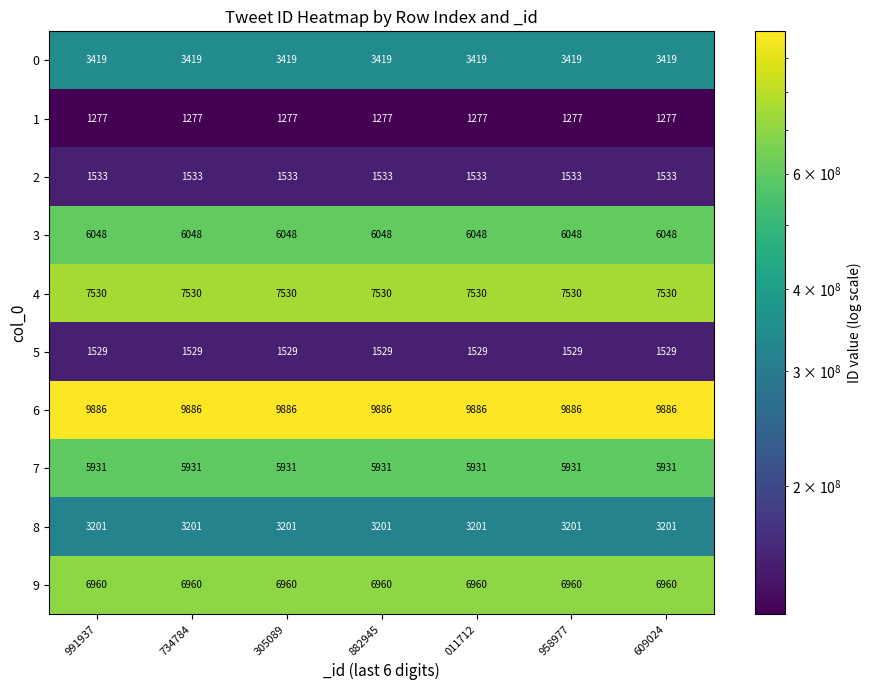

What is the minimum value for 1?

1277